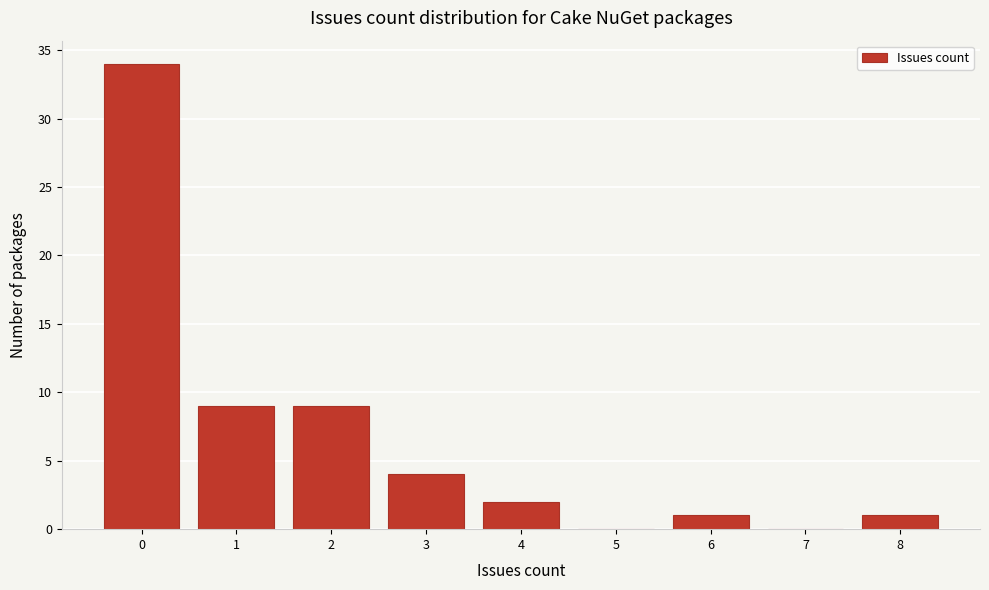

What is the height of the bar covering 7.5 to 8.5 on the x-axis? The values are not printed on the chart, so give them approximately, as read against the axis.

1